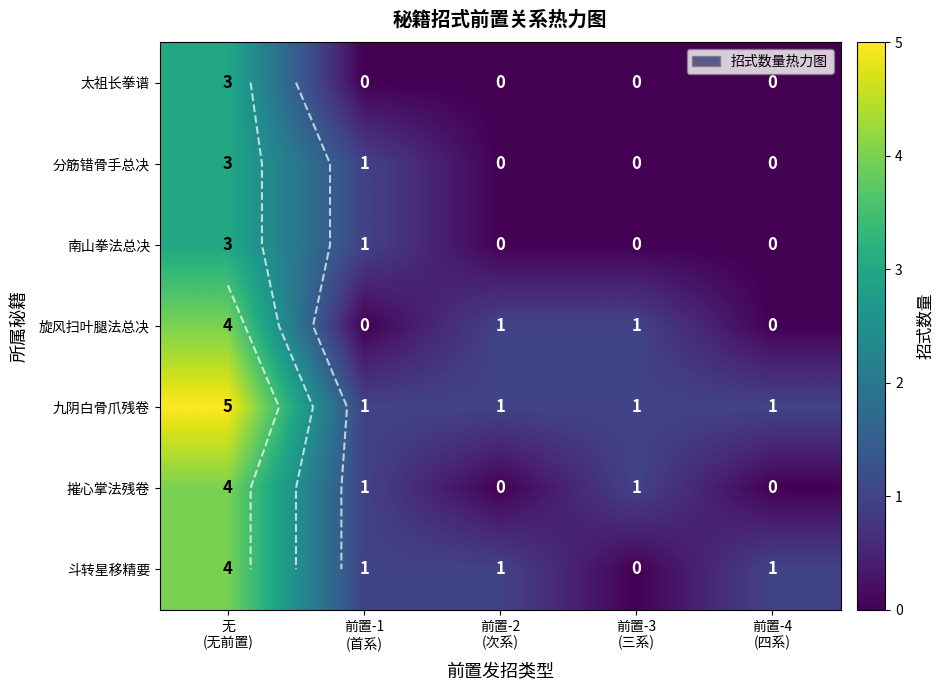

Is the value of 南山拳法总决 at 前置-2 (次系) greater than the value of 分筋错骨手总决 at 前置-1 (首系)?

No